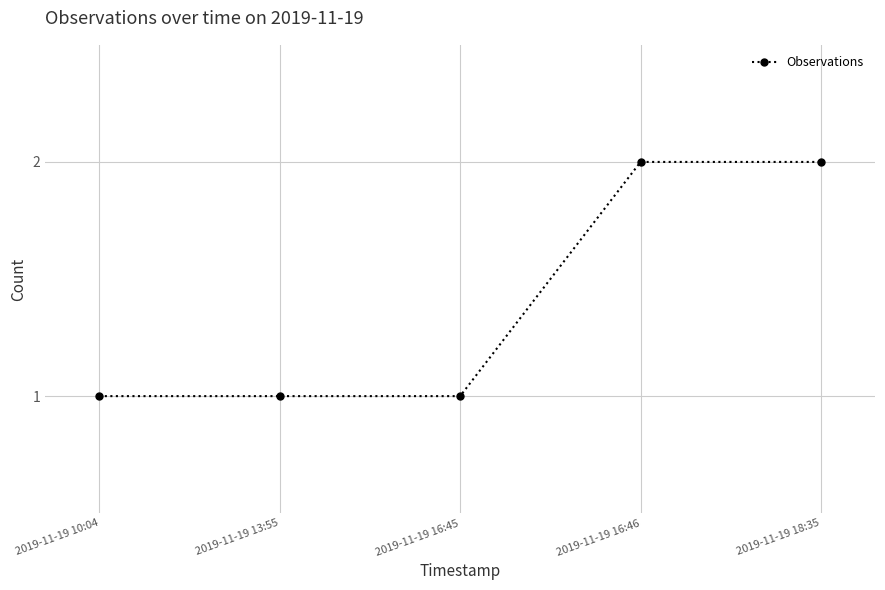

The value at 2019-11-19 13:55 is 1. True or false?

True